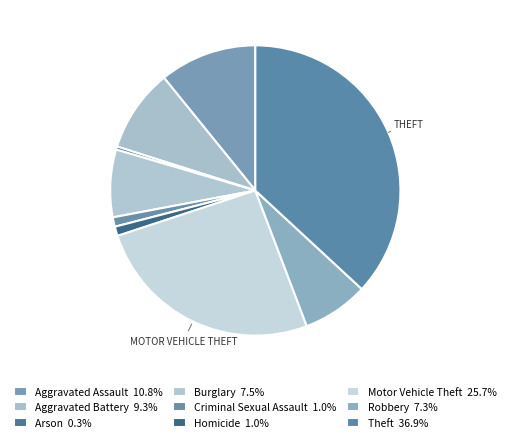

Is there a majority slice in this chart?

No